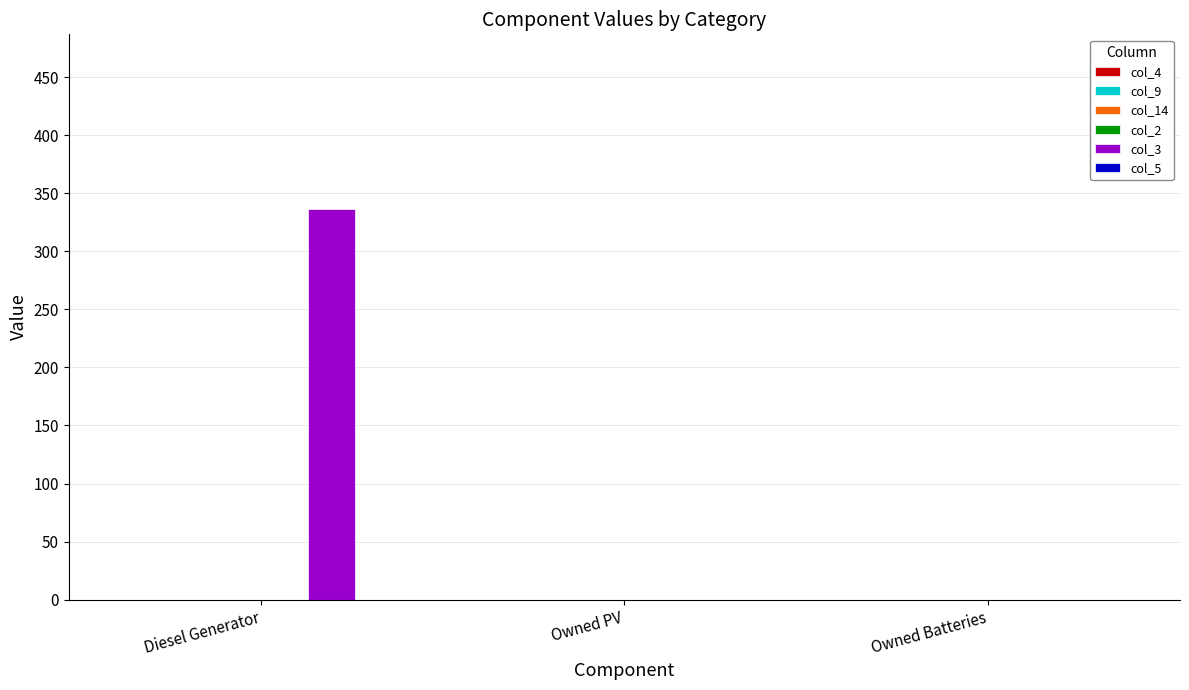

Reading right to left, extract all data points from this chart.

Owned Batteries=0	Owned PV=0	Diesel Generator=336